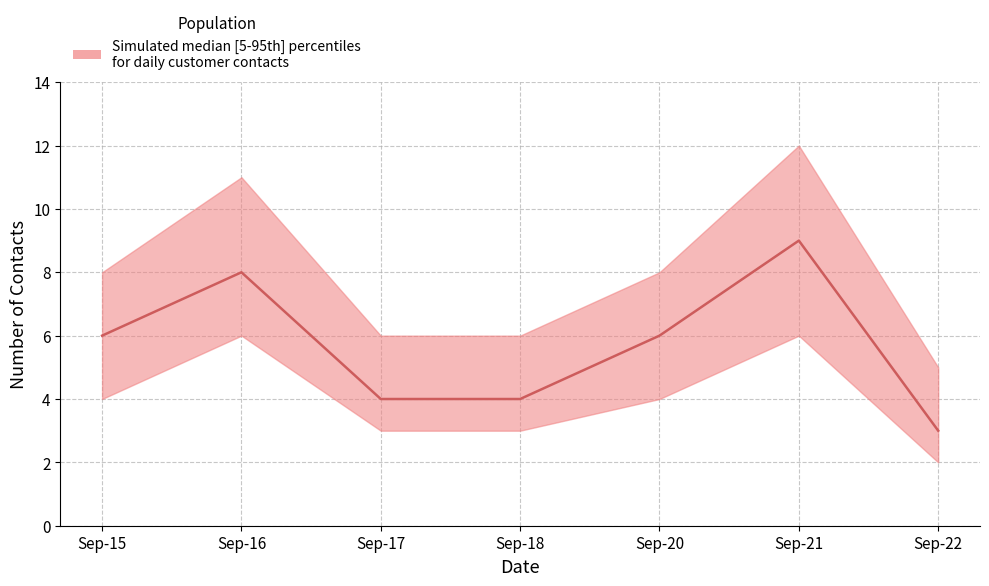

How many lines are shown in the chart?

1